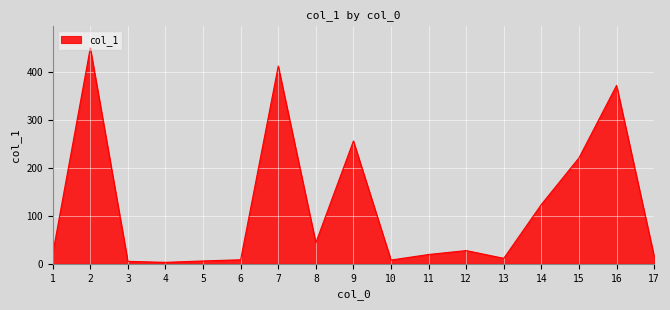

What is the difference between the maximum and minimum values?

448.2